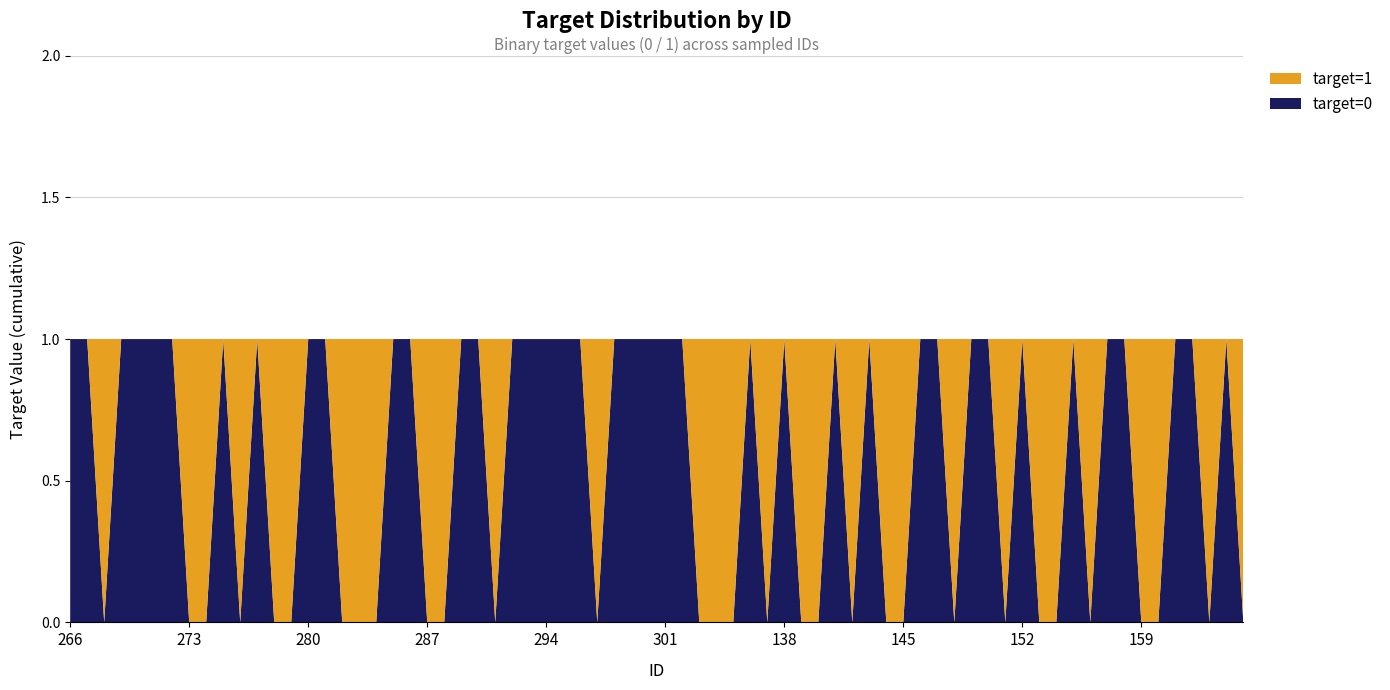

True or false: target=0 has a value of 1 at 273.

False